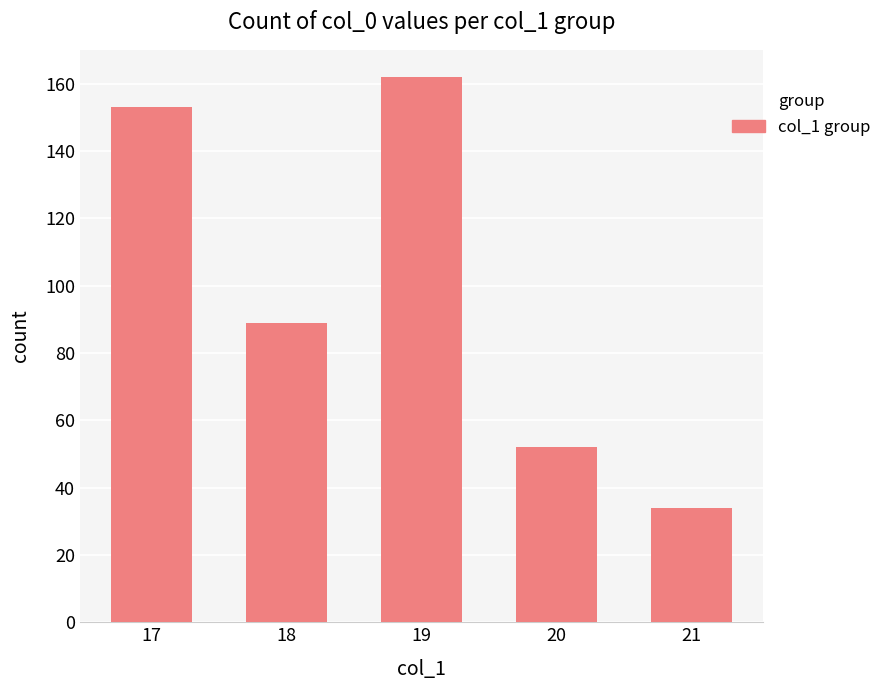

List the labels in order of value, largest first.

19, 17, 18, 20, 21